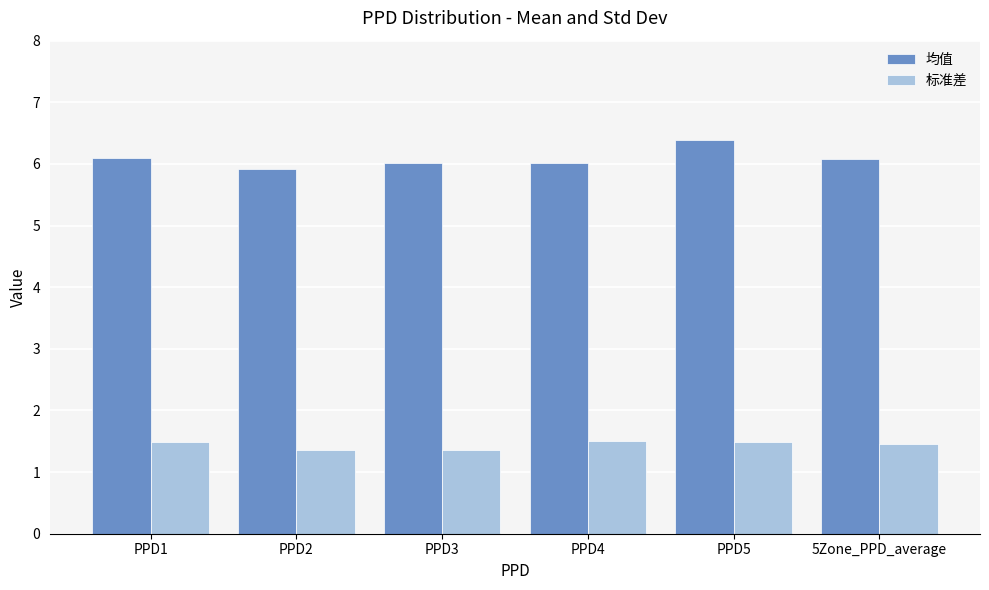

What is the label of the 5th bar from the left?

PPD5